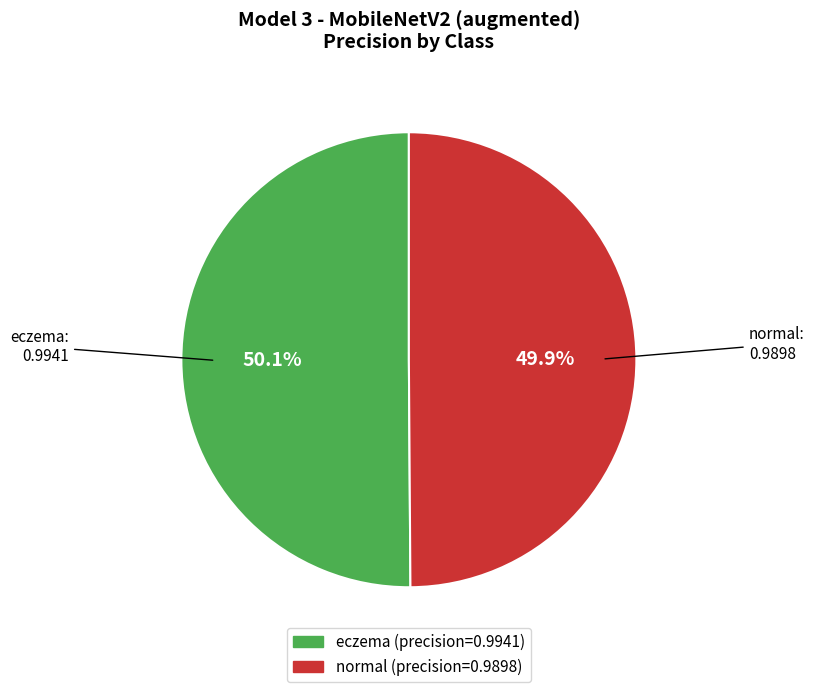

Does any single category account for the majority?

Yes